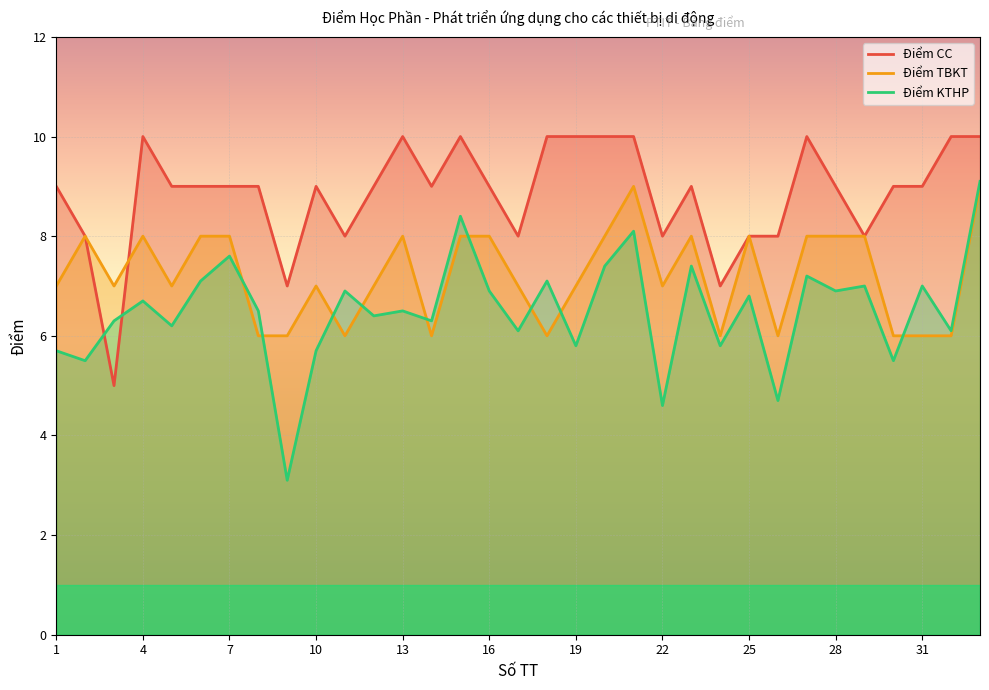

How many interior local valleys does the Điểm KTHP series have?

13